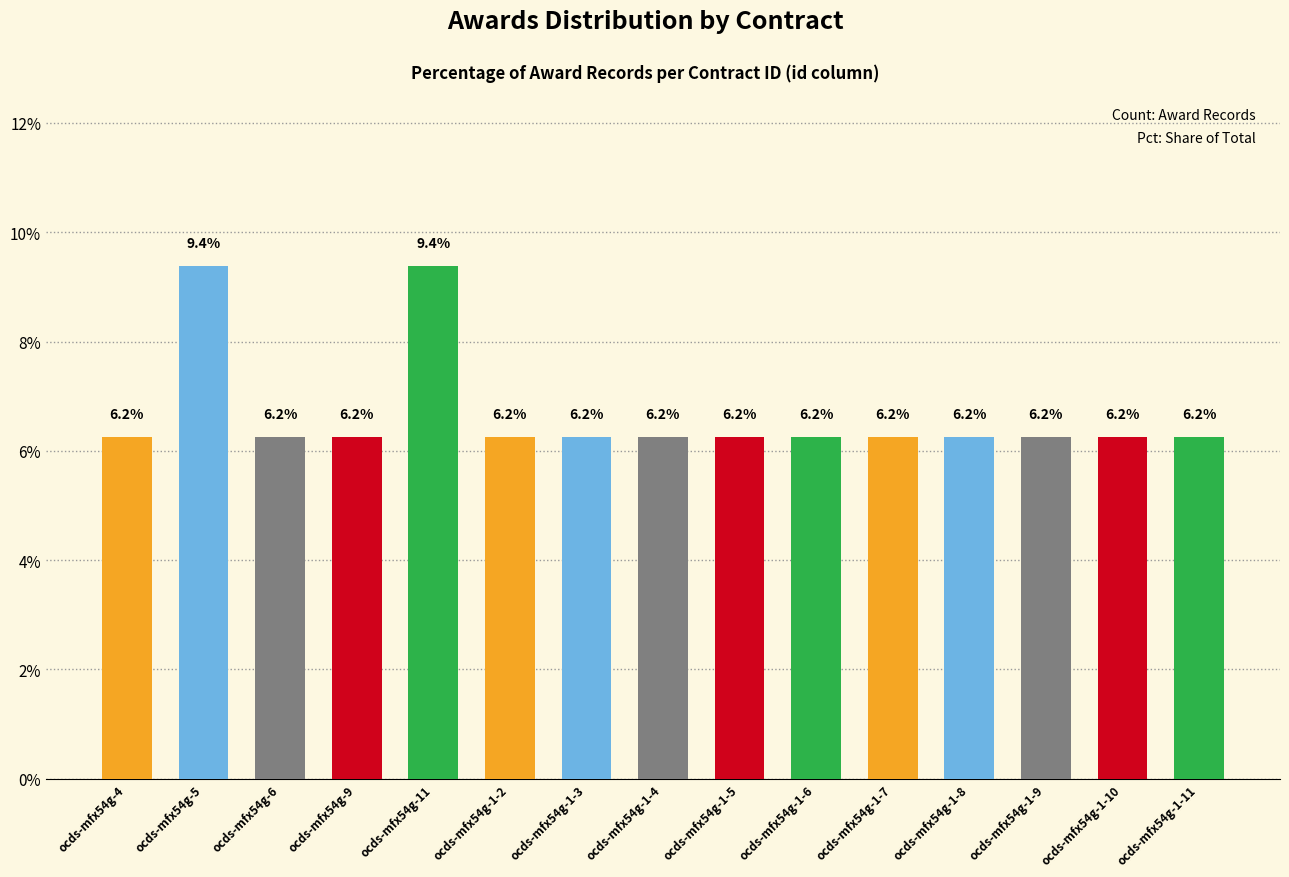

What is the change in value from ocds-mfx54g-5 to ocds-mfx54g-1-7?

-3.1